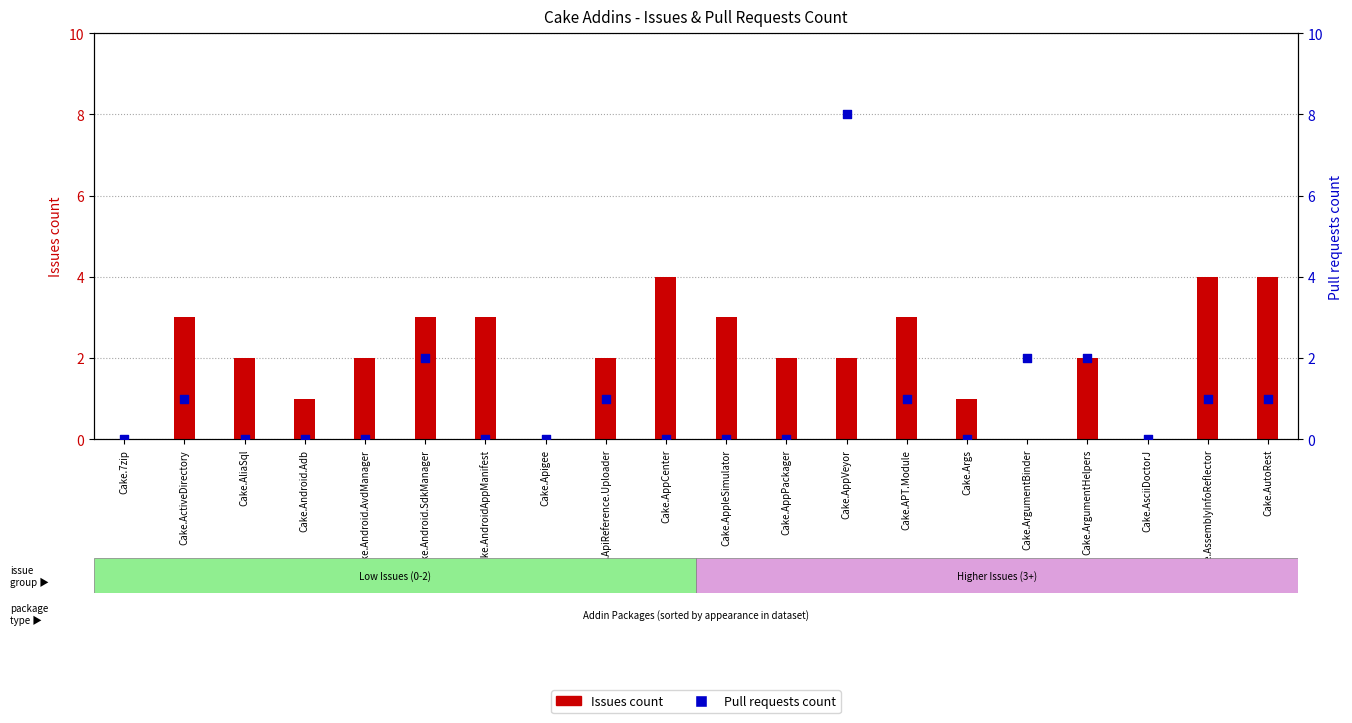

At how many categories does at least one series exceed 2?

9